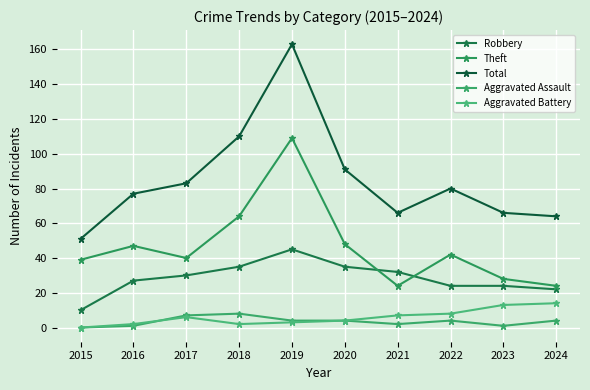

Does the chart display data point markers on the line(s)?

Yes